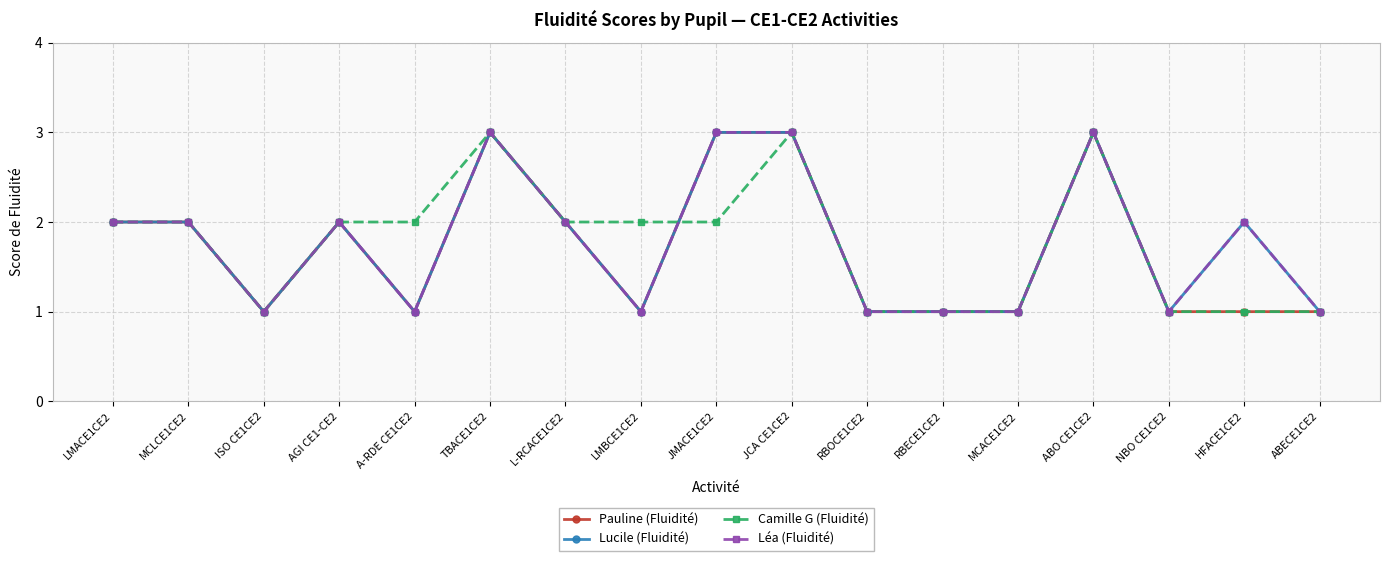

Does the chart have visible grid lines?

Yes